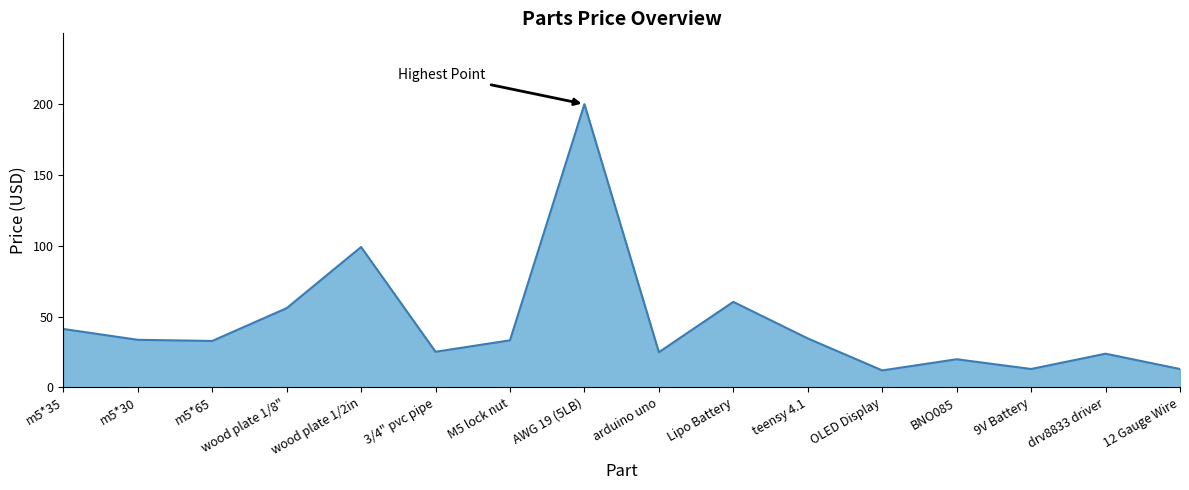

How many lines are shown in the chart?

1